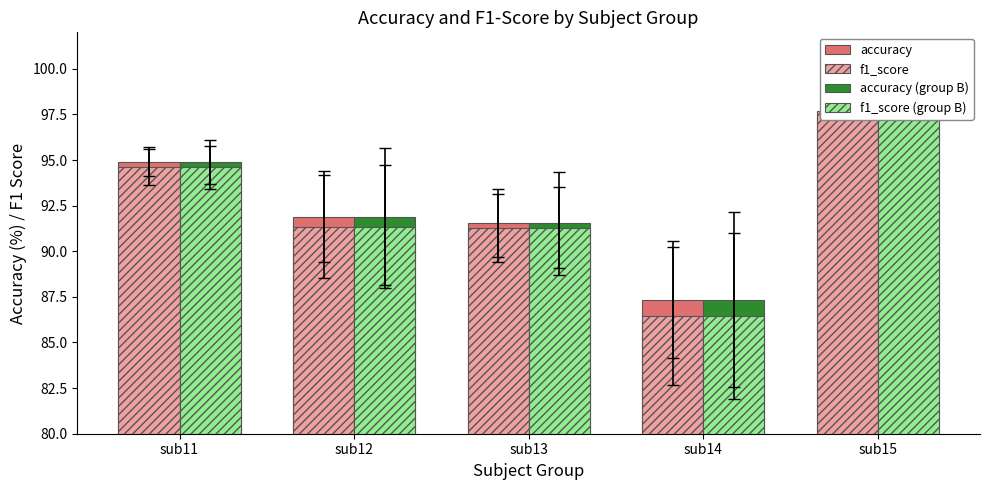

How many values in the accuracy series are below 91?

1